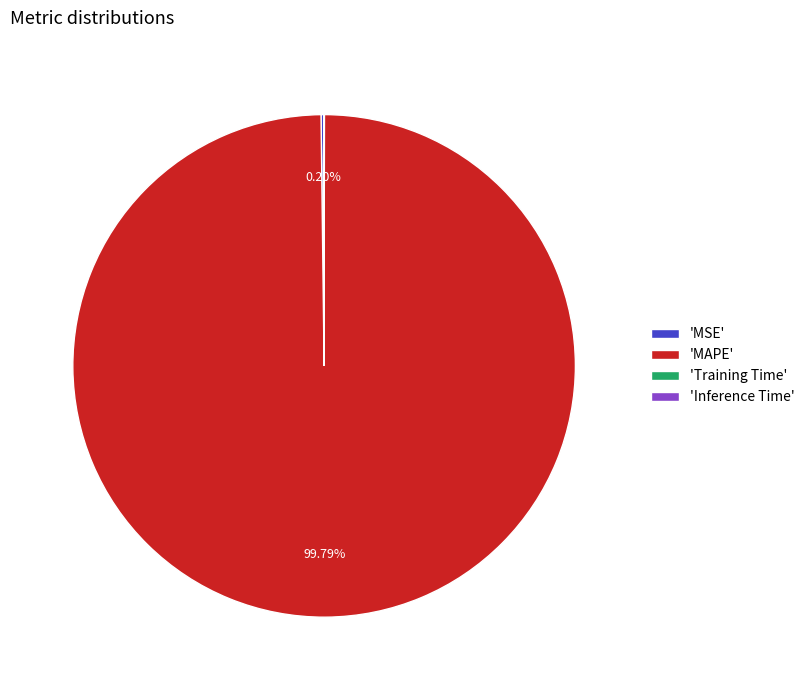

What is the majority slice?

'MAPE'